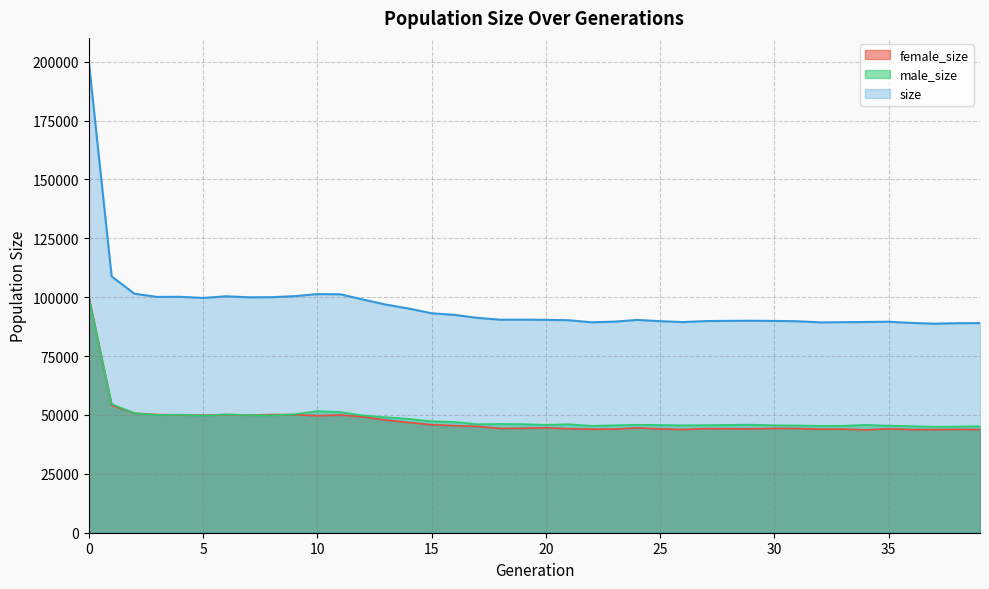

At which category does size reach its first local peak?

4